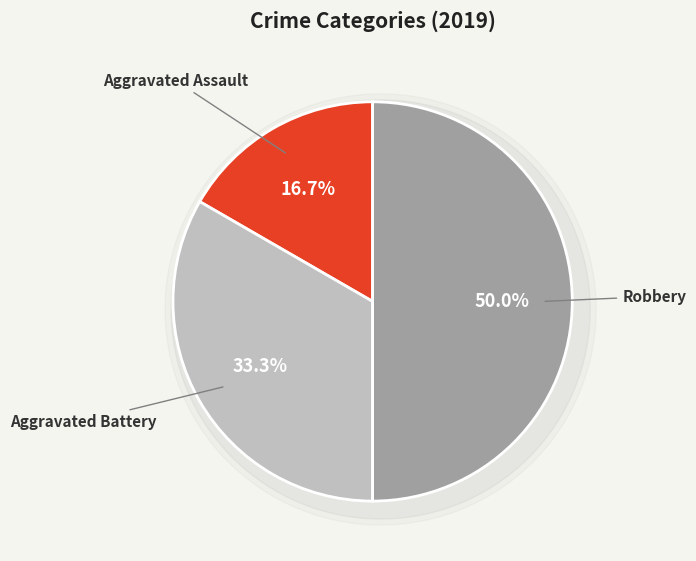

Which category has the biggest portion of the pie?

Robbery